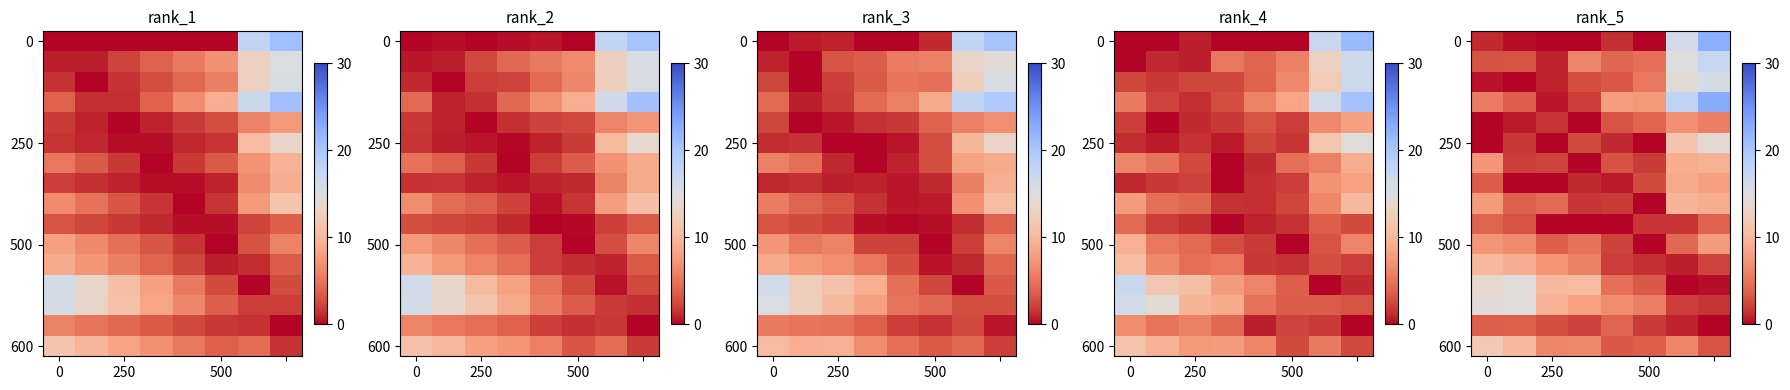

What is the difference between the highest and lowest values at 0?

14.6